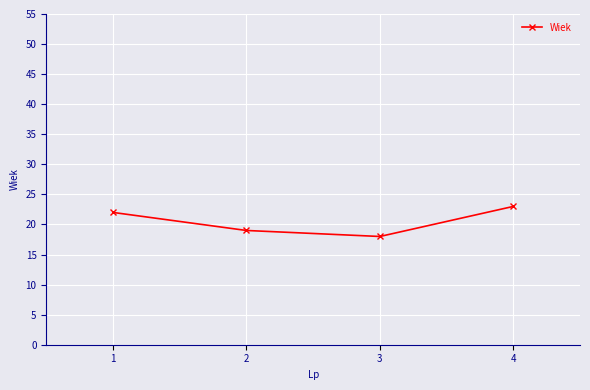

Is it true that the value at 2 is 29?

False